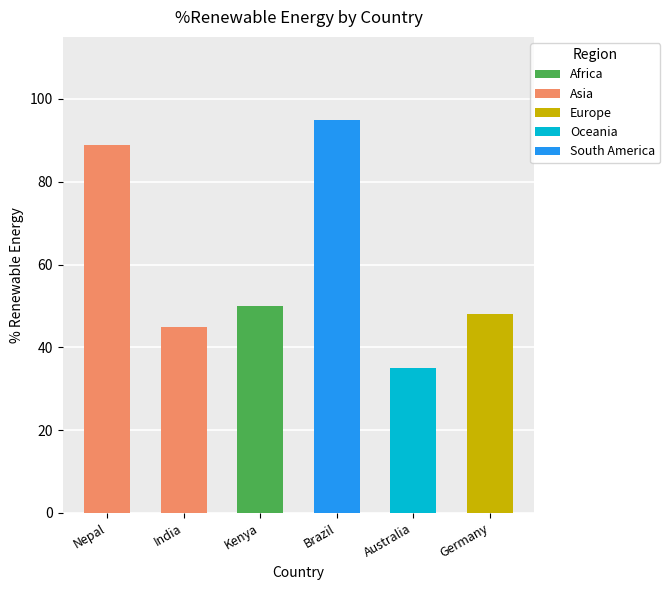

At which label does the data first exceed 50?

Nepal